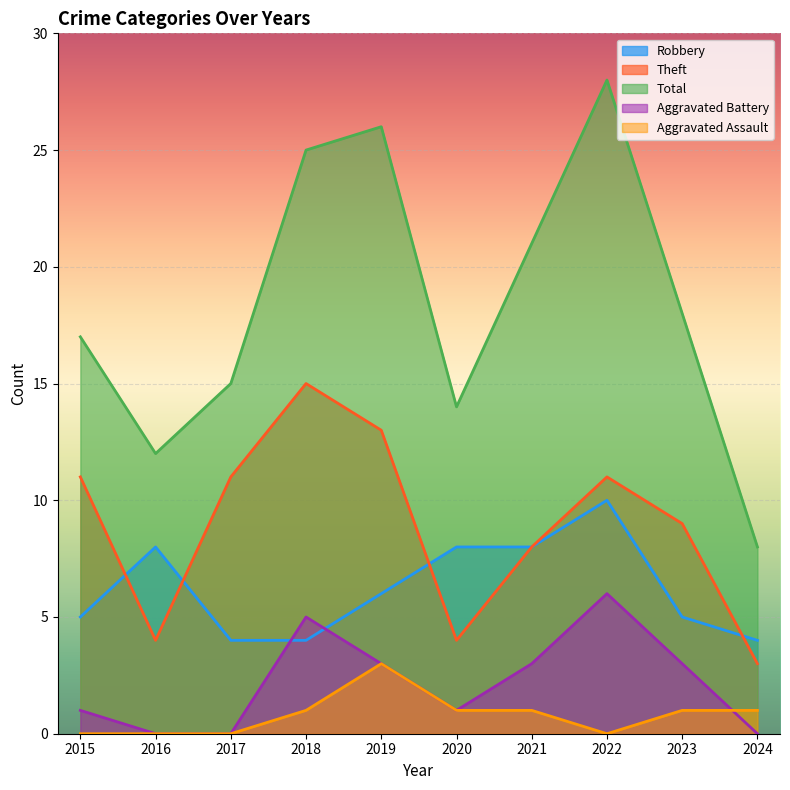

How many times do Theft and Robbery cross each other?

4